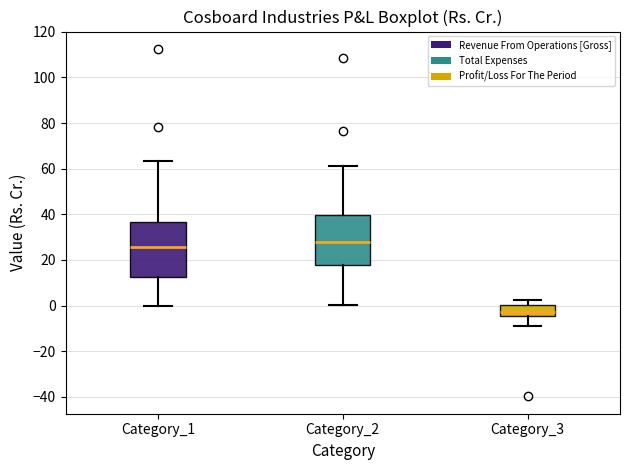

Which box is the tallest, from its lower edge to its upper edge?

Category_1